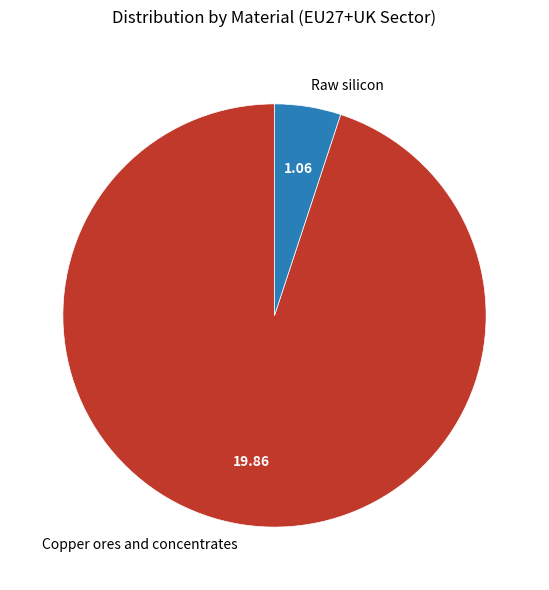

Which category has the smallest portion of the pie?

Raw silicon